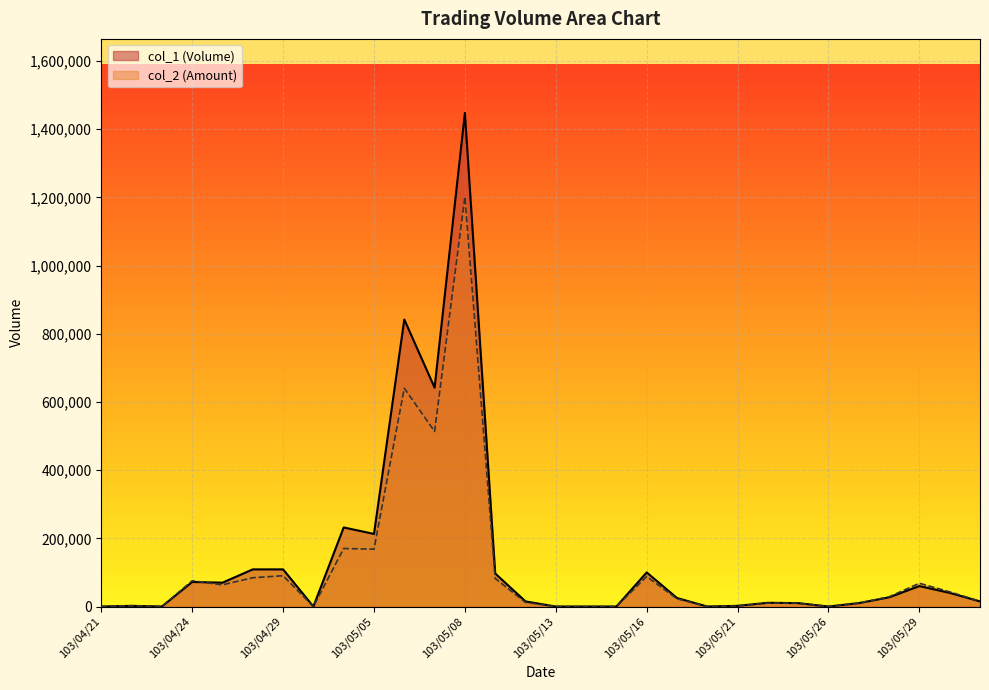

At which label is col_1 closest to 724000?

103/05/07